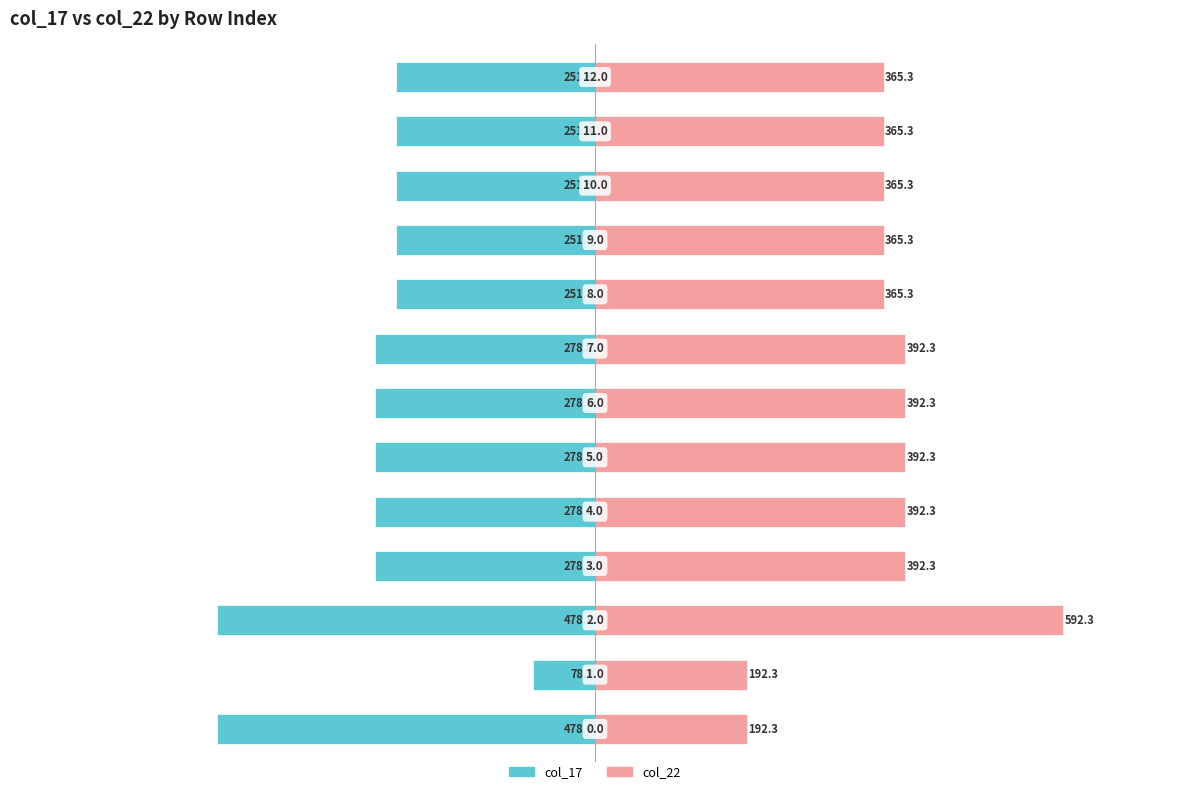

Rank the series by their maximum value, from lowest to highest.

col_17, col_22